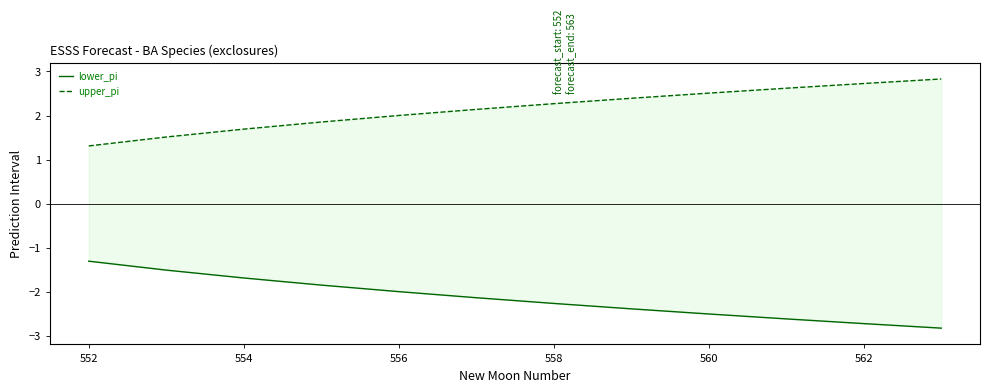

True or false: upper_pi and lower_pi intersect in this chart.

False